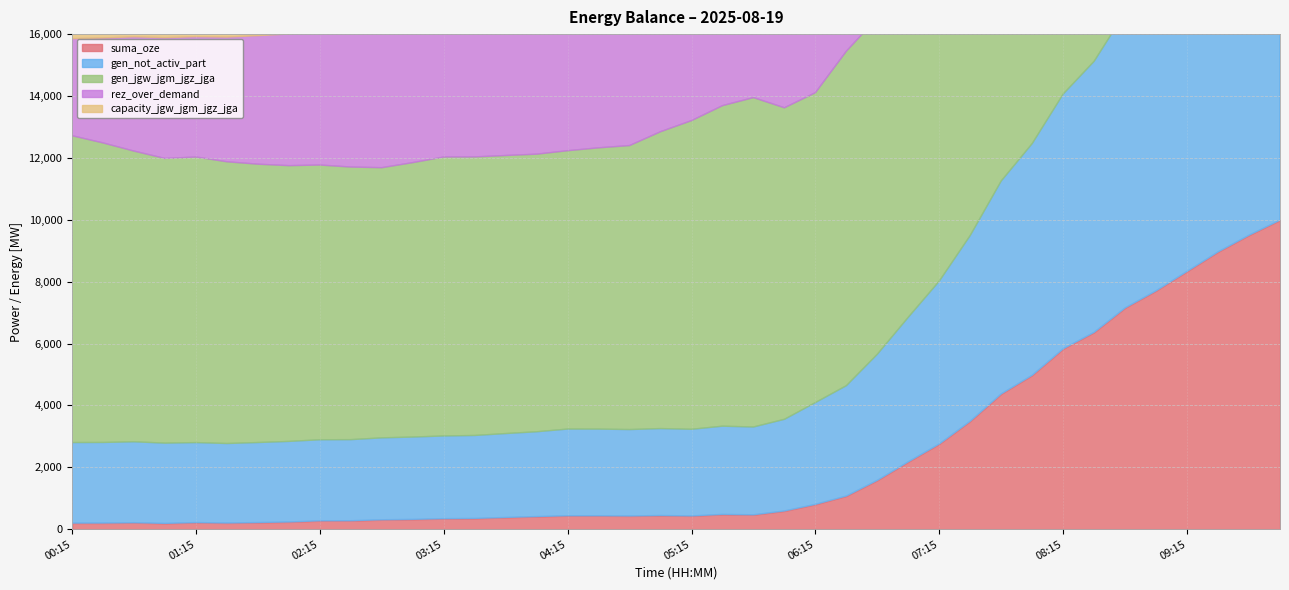

List the labels in order of suma_oze value, largest first.

10:00, 09:45, 09:30, 09:15, 09:00, 08:45, 08:30, 08:15, 08:00, 07:45, 07:30, 07:15, 07:00, 06:45, 06:30, 06:15, 06:00, 05:30, 05:45, 05:00, 04:15, 04:30, 05:15, 04:45, 04:00, 03:45, 03:30, 03:15, 03:00, 02:45, 02:30, 02:15, 02:00, 01:45, 01:15, 00:45, 01:30, 00:30, 00:15, 01:00